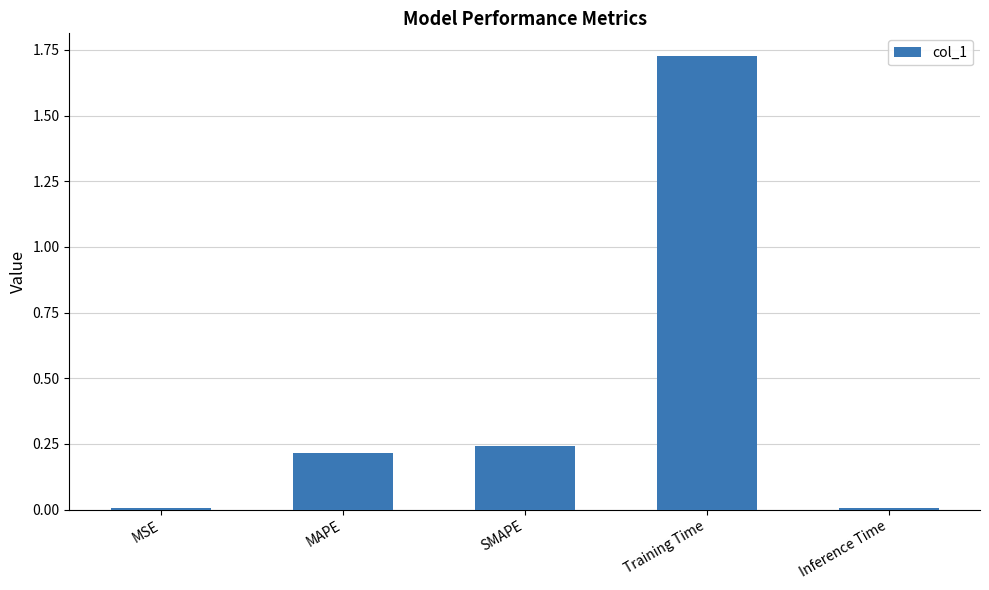

What is the sum of all values?

2.2